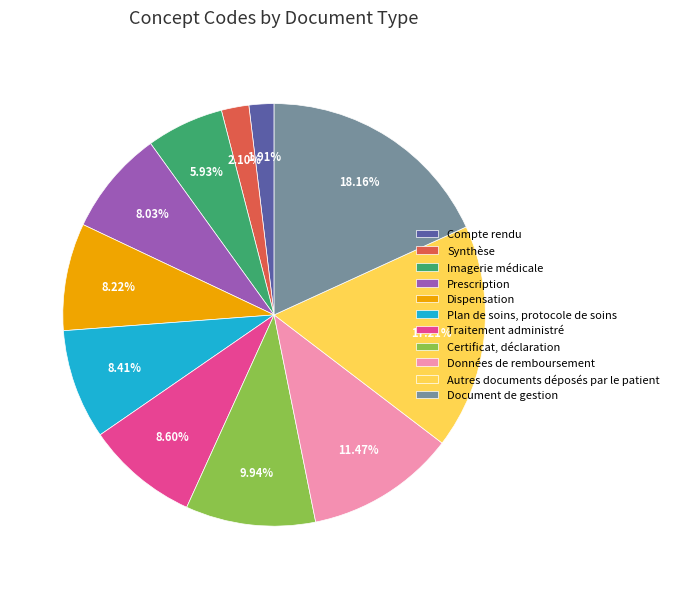

Does Plan de soins, protocole de soins represent more than half of the total?

No